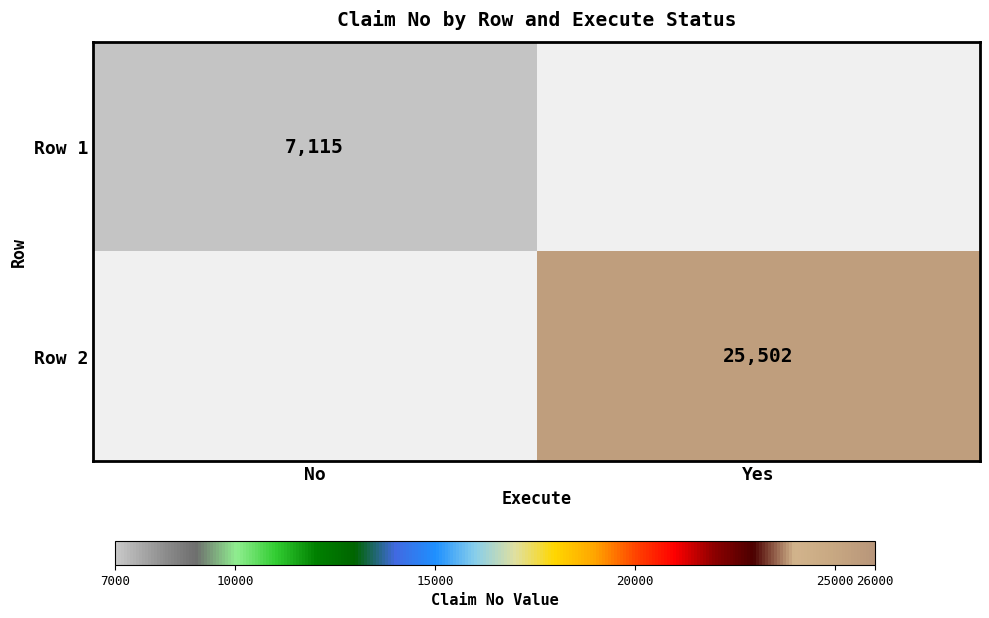

The value of Row 2 at Yes is 38885. True or false?

False